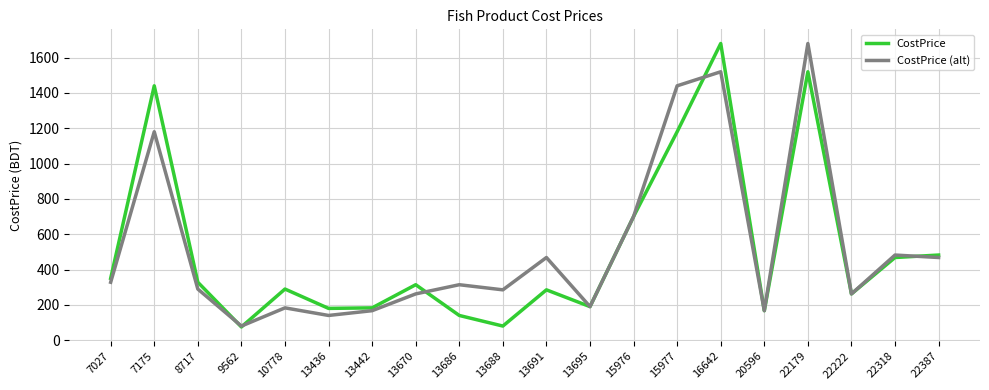

True or false: CostPrice (alt) has a value of 950.0 at 15976.

False